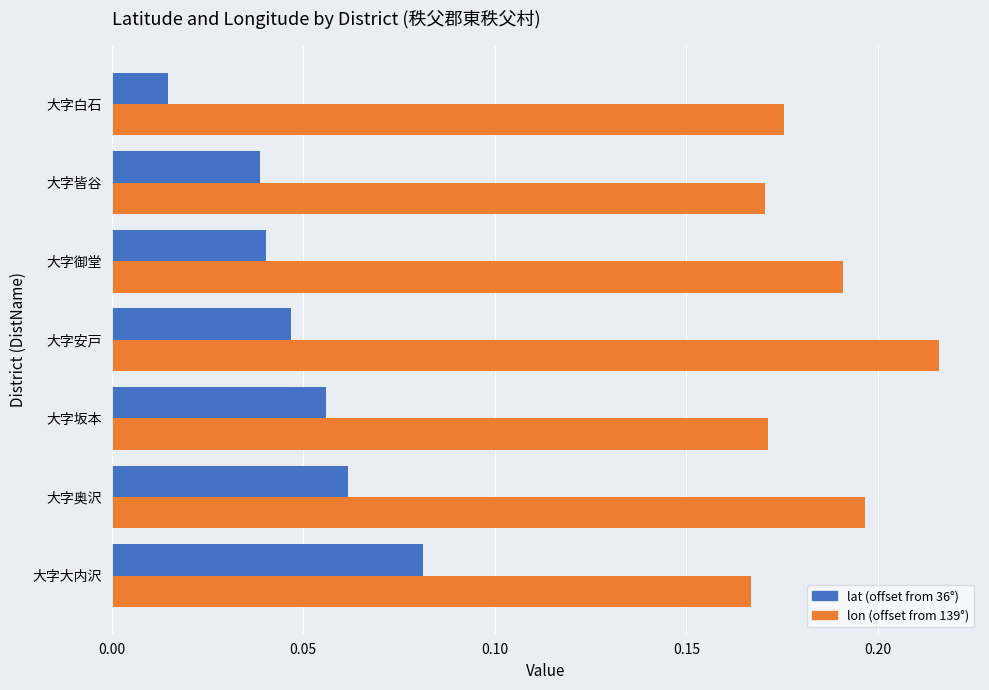

List the series in order of their overall mean, highest first.

lon (offset from 139°), lat (offset from 36°)